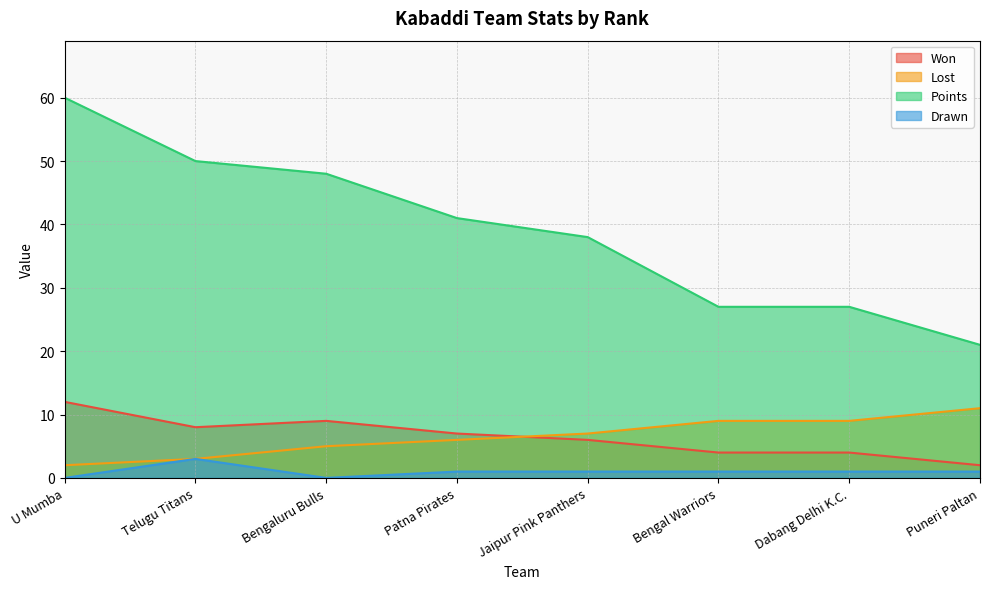

Reading left to right, what are all the values shown in this chart?

Won: U Mumba=12	Telugu Titans=8	Bengaluru Bulls=9	Patna Pirates=7	Jaipur Pink Panthers=6	Bengal Warriors=4	Dabang Delhi K.C.=4	Puneri Paltan=2
Lost: U Mumba=2	Telugu Titans=3	Bengaluru Bulls=5	Patna Pirates=6	Jaipur Pink Panthers=7	Bengal Warriors=9	Dabang Delhi K.C.=9	Puneri Paltan=11
Points: U Mumba=60	Telugu Titans=50	Bengaluru Bulls=48	Patna Pirates=41	Jaipur Pink Panthers=38	Bengal Warriors=27	Dabang Delhi K.C.=27	Puneri Paltan=21
Drawn: U Mumba=0	Telugu Titans=3	Bengaluru Bulls=0	Patna Pirates=1	Jaipur Pink Panthers=1	Bengal Warriors=1	Dabang Delhi K.C.=1	Puneri Paltan=1